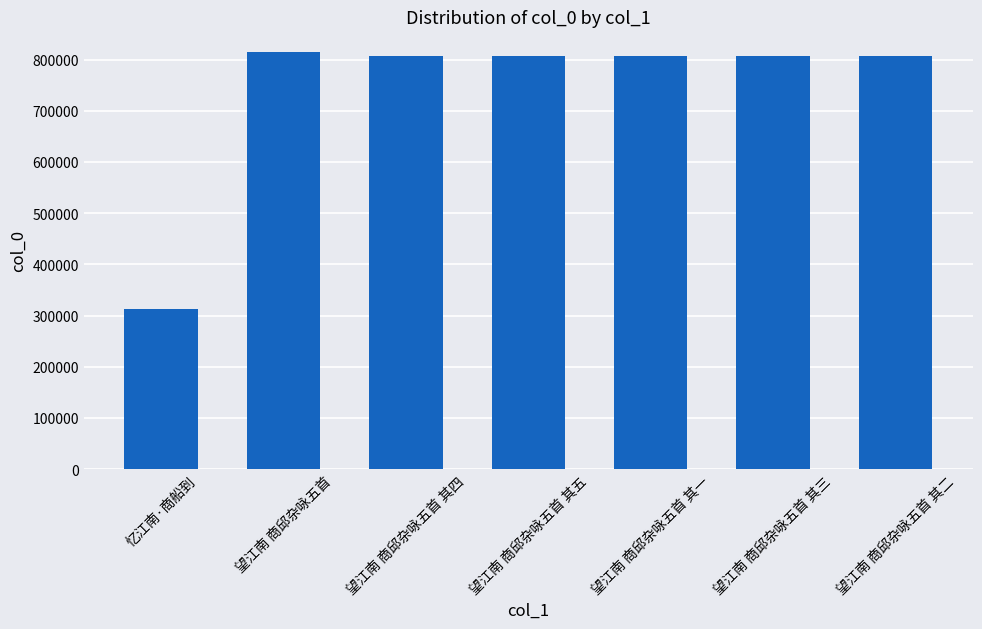

How many data points does each series have?

7